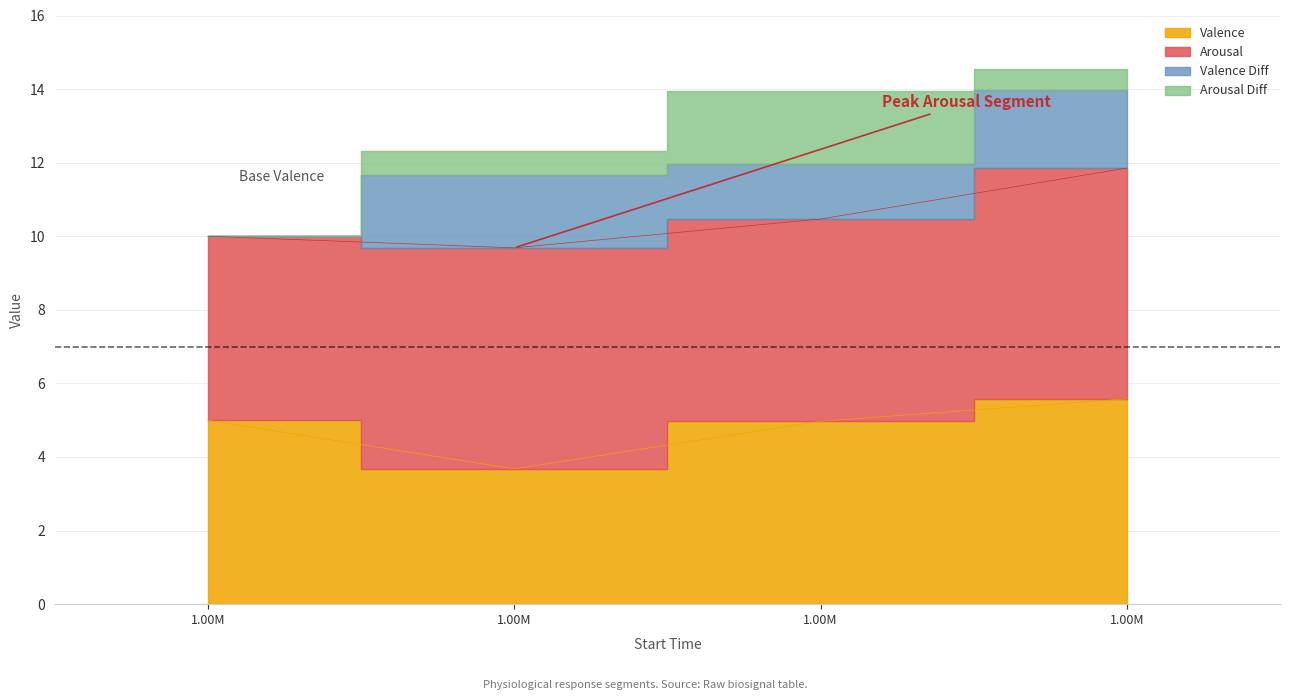

Where is the first local maximum for Arousal?

1128459.01